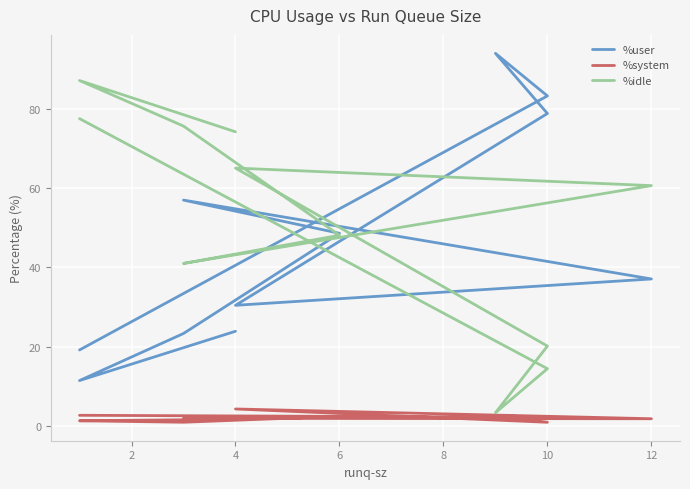

Is it true that %system equals 3.0 at 10?

False